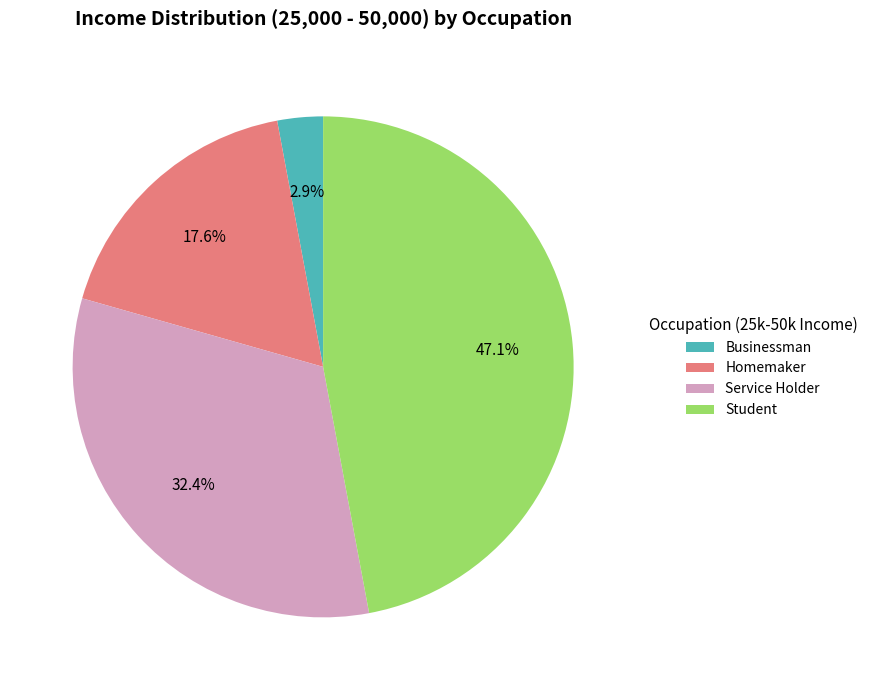

What percentage is NOT represented by Student?

52.9%